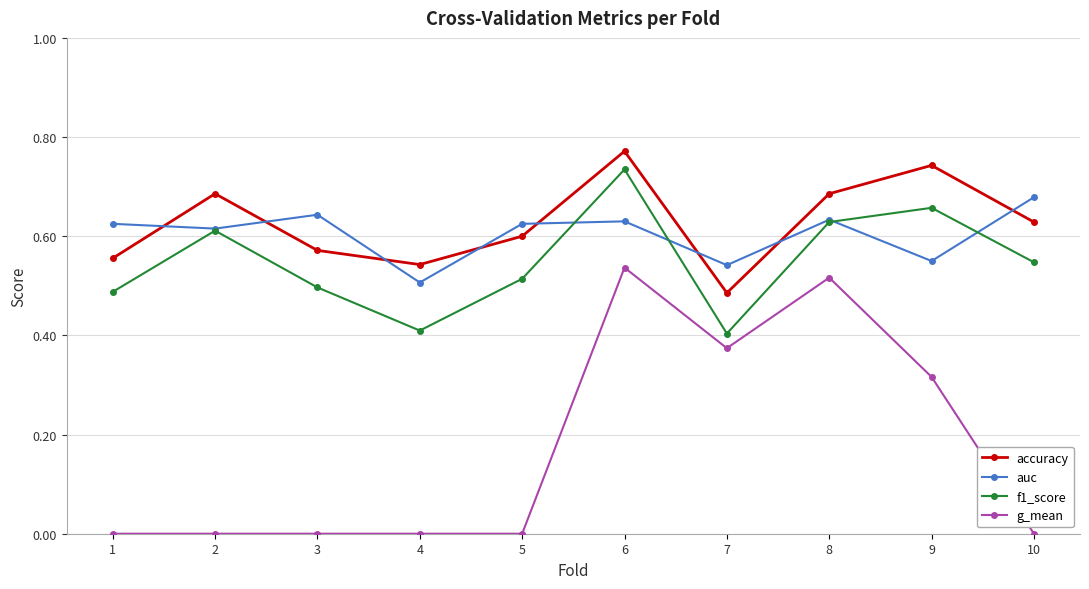

True or false: f1_score and accuracy intersect in this chart.

False